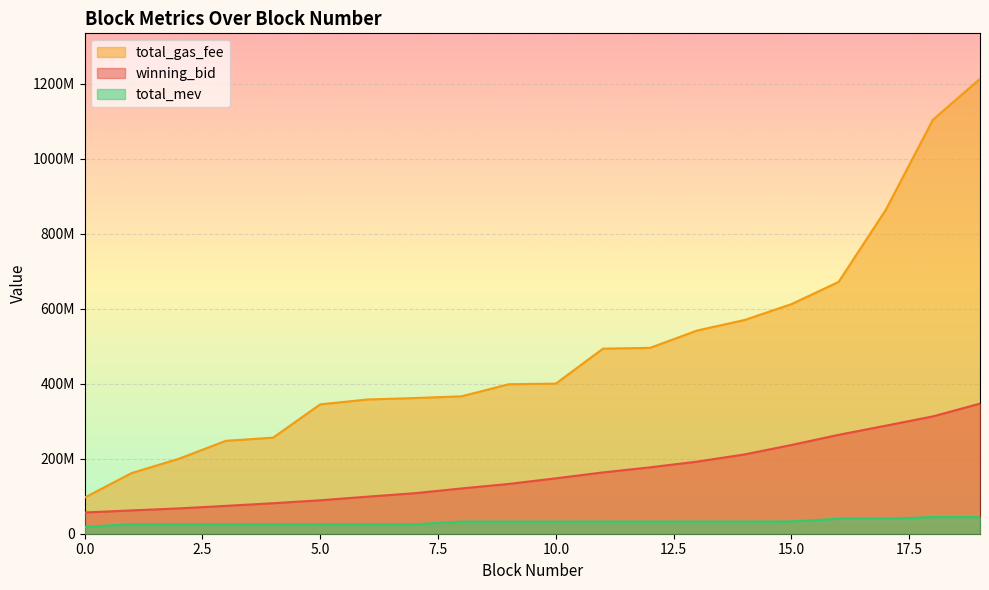

Which series changed the most between 4 and 5?

total_gas_fee